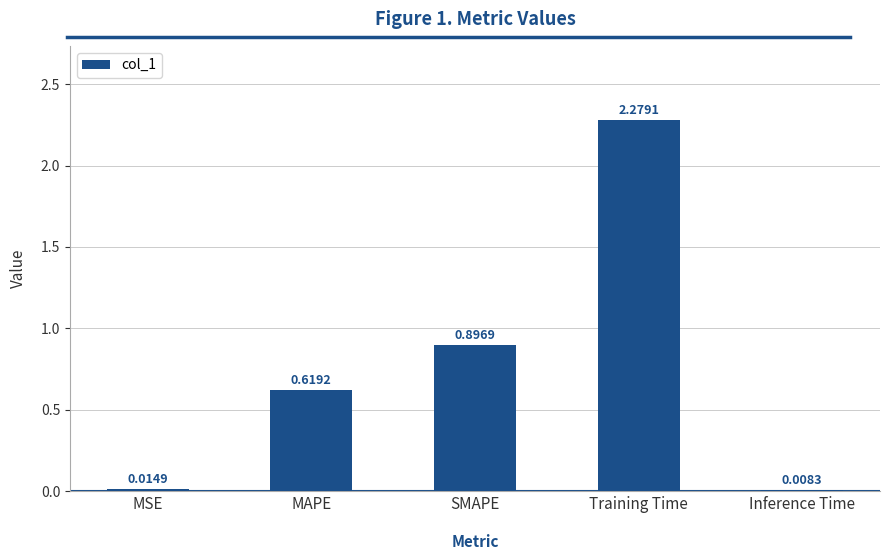

List the labels in order of value, smallest first.

Inference Time, MSE, MAPE, SMAPE, Training Time